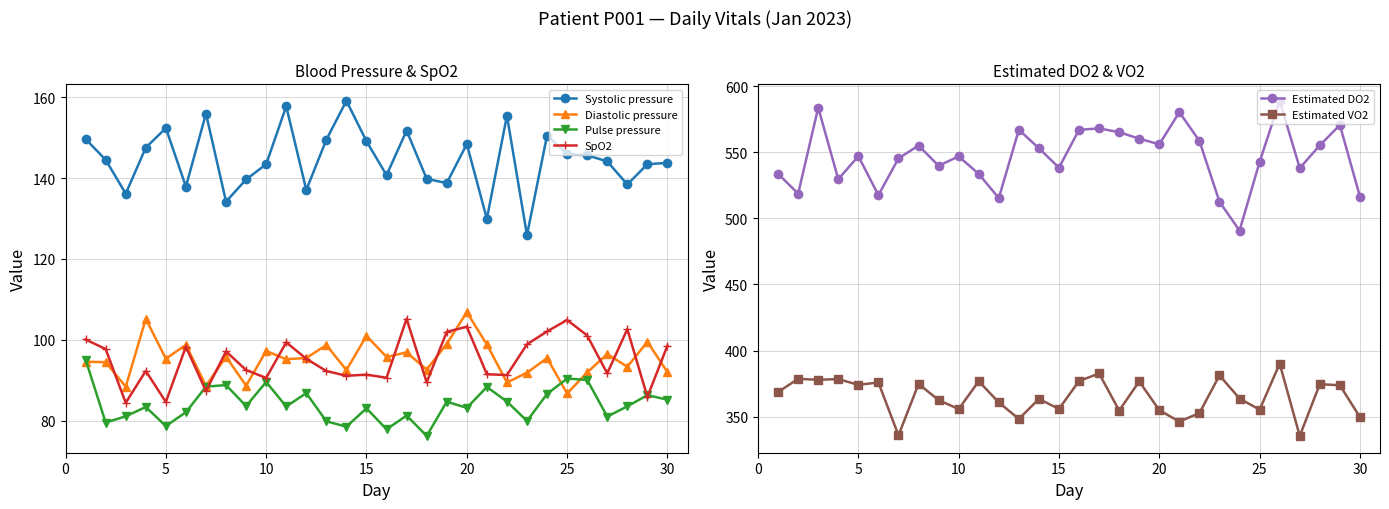

What is the greatest value displayed?

589.1